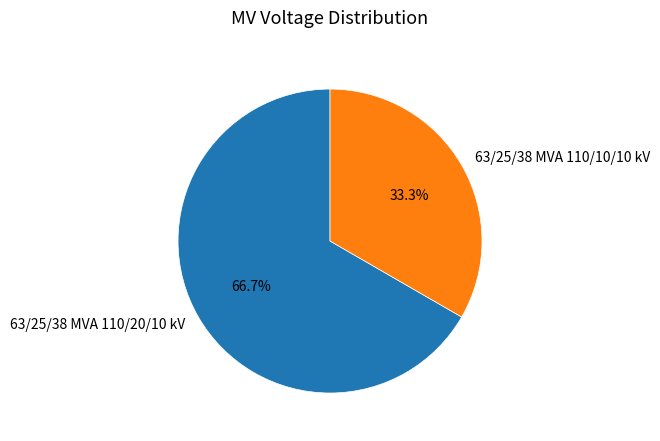

What percentage do 63/25/38 MVA 110/20/10 kV and 63/25/38 MVA 110/10/10 kV together represent?

100.0%